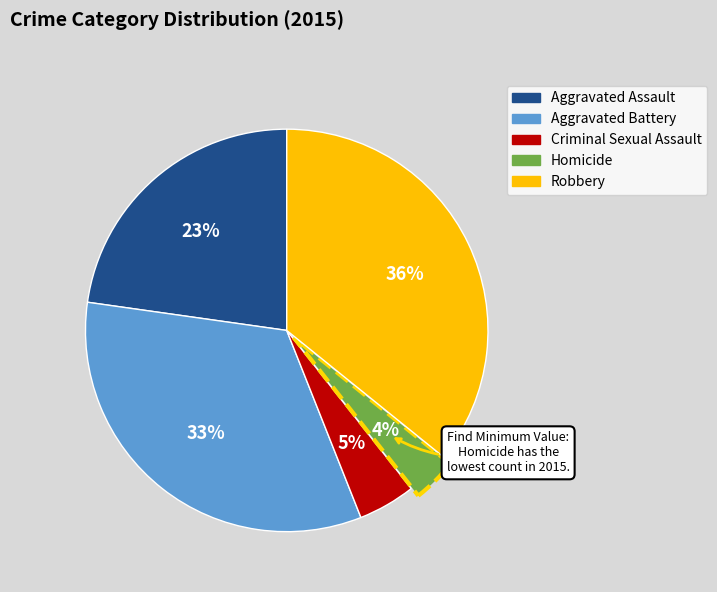

How many segments does this pie chart have?

5